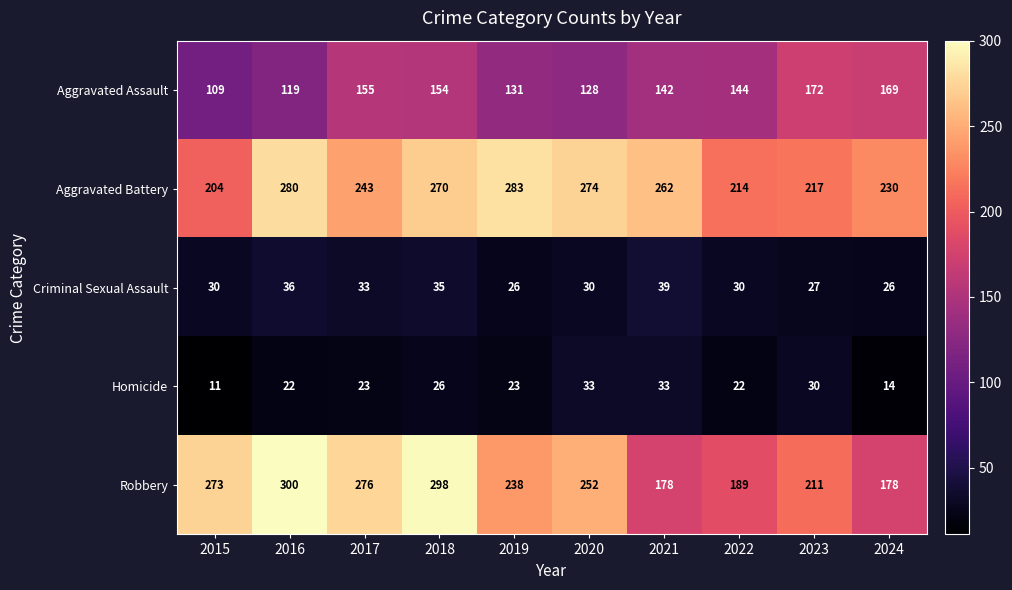

Which series has the widest spread of values?

Robbery